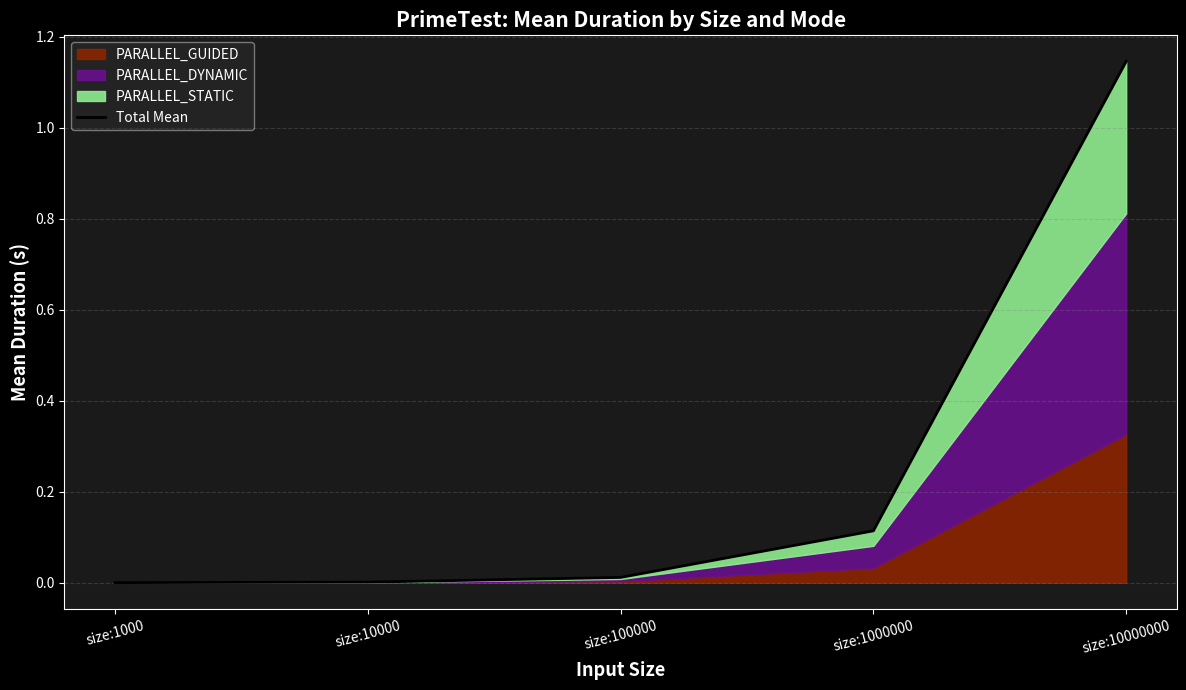

Which has a higher value, size:1000000 or size:10000?

size:1000000